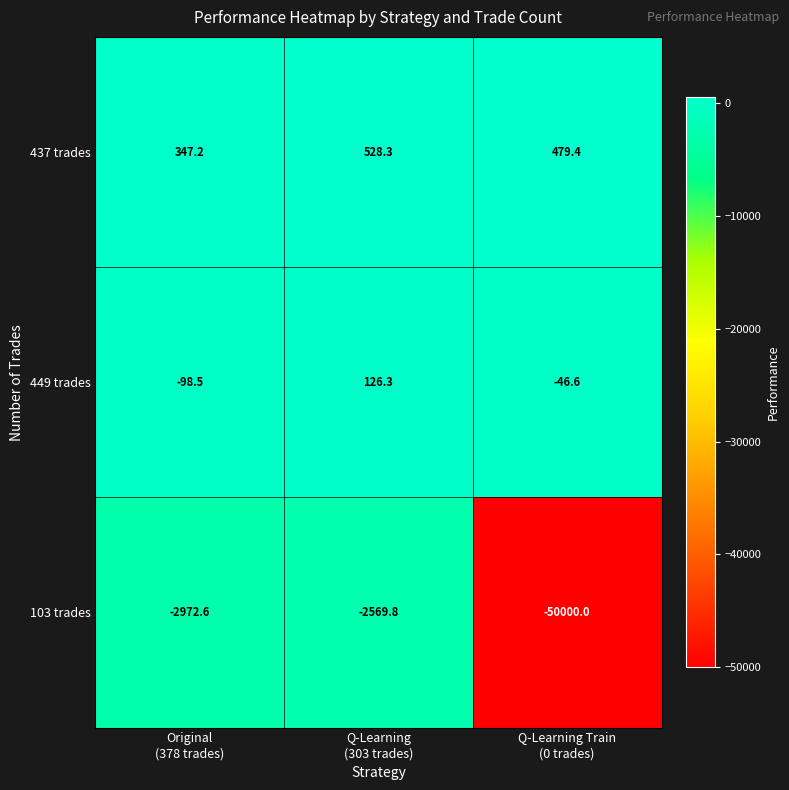

Rank the series by their maximum value, from highest to lowest.

437 trades, 449 trades, 103 trades